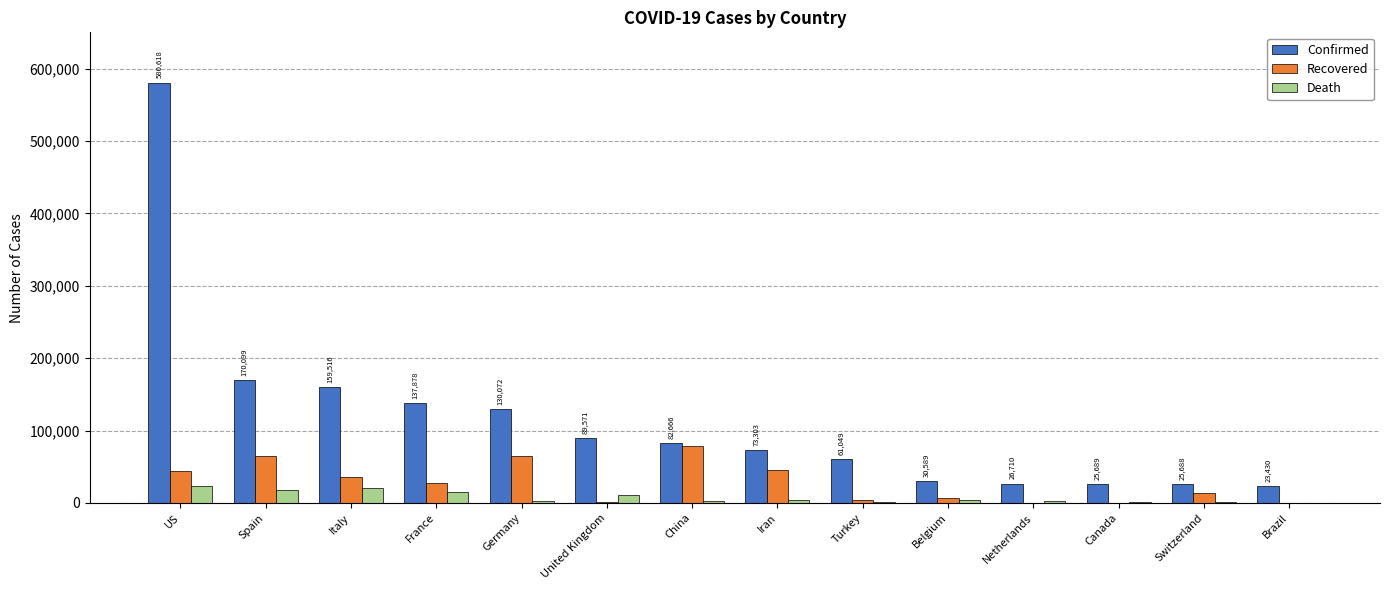

What is the difference between the Recovered values at Brazil and Belgium?

6737